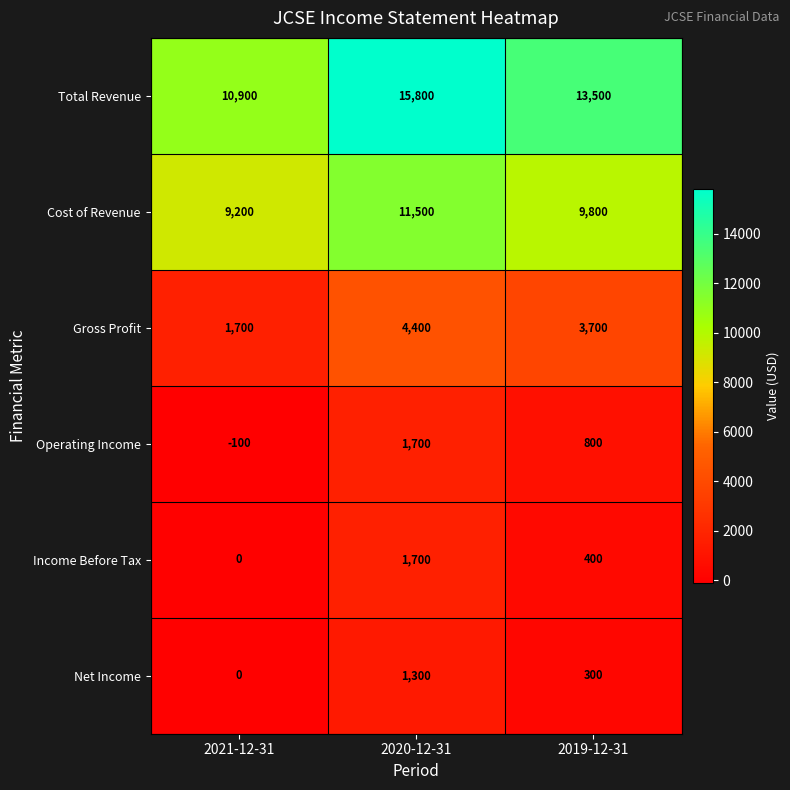

At which category is the sum across all series the highest?

2020-12-31